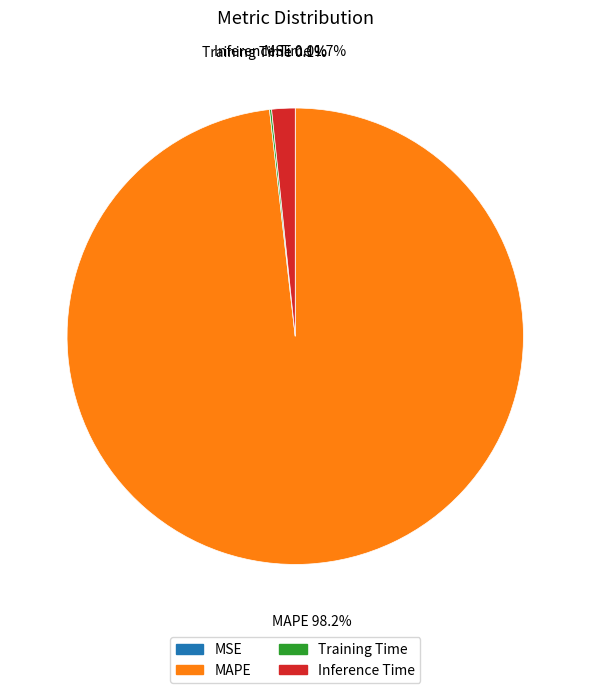

To the nearest percent, what is the average slice percentage?

25%